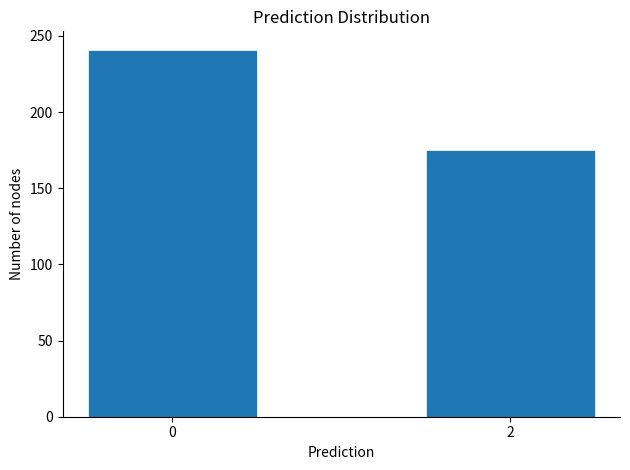

Reading right to left, extract all data points from this chart.

2=175	0=241